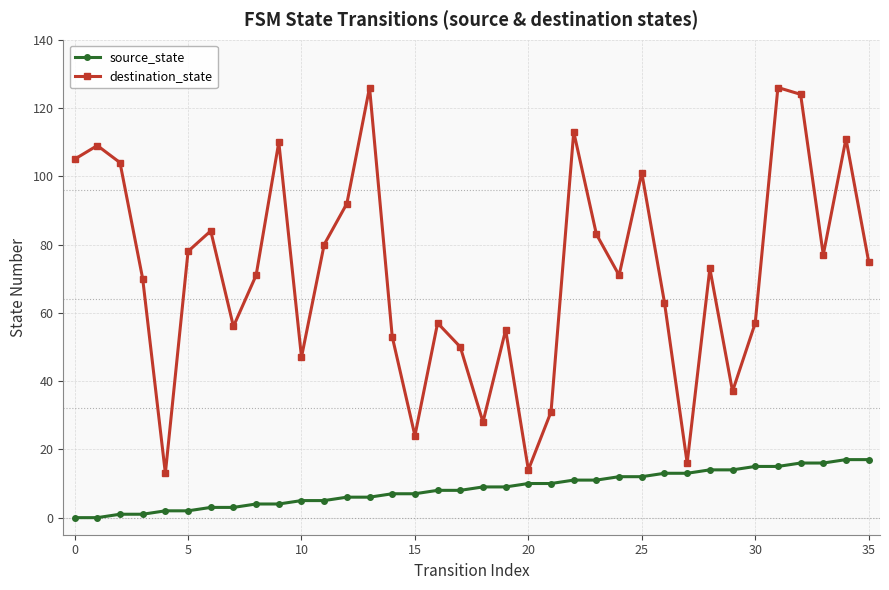

How many series are shown in this chart?

2